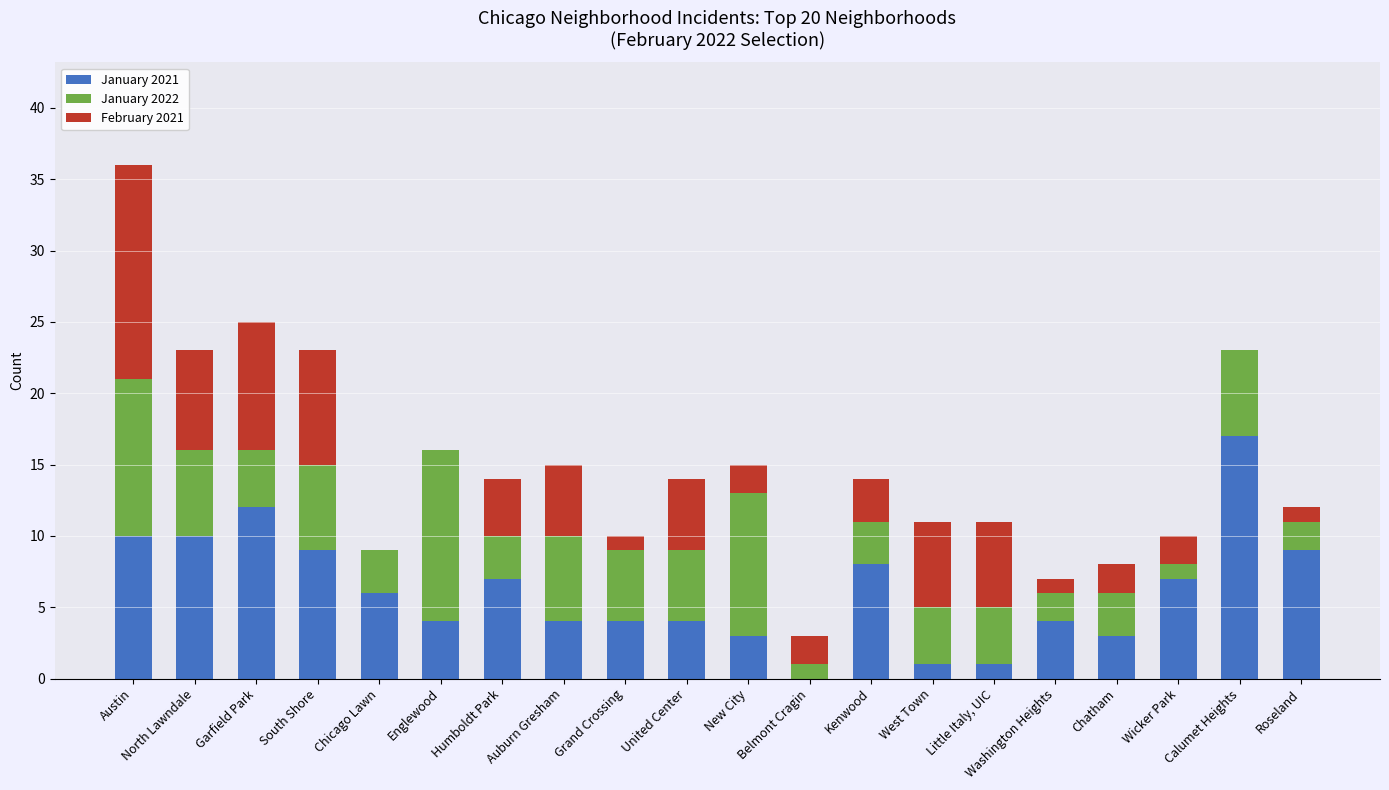

What is the sum of all January 2021 values?

123